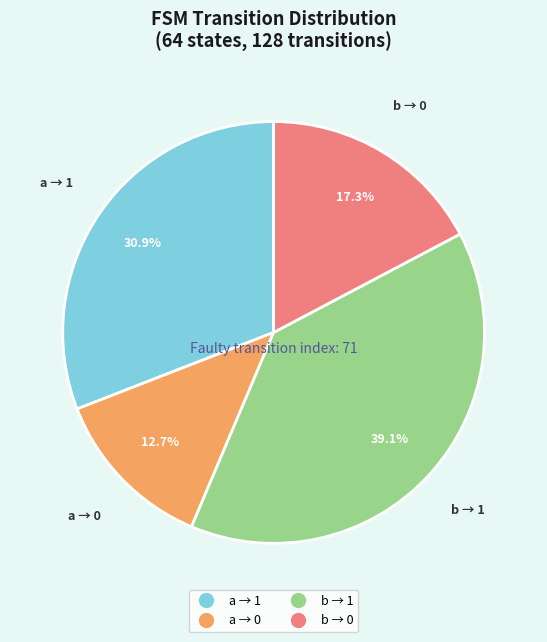

To the nearest percent, what is the difference between the largest and smallest slice percentages?

26%